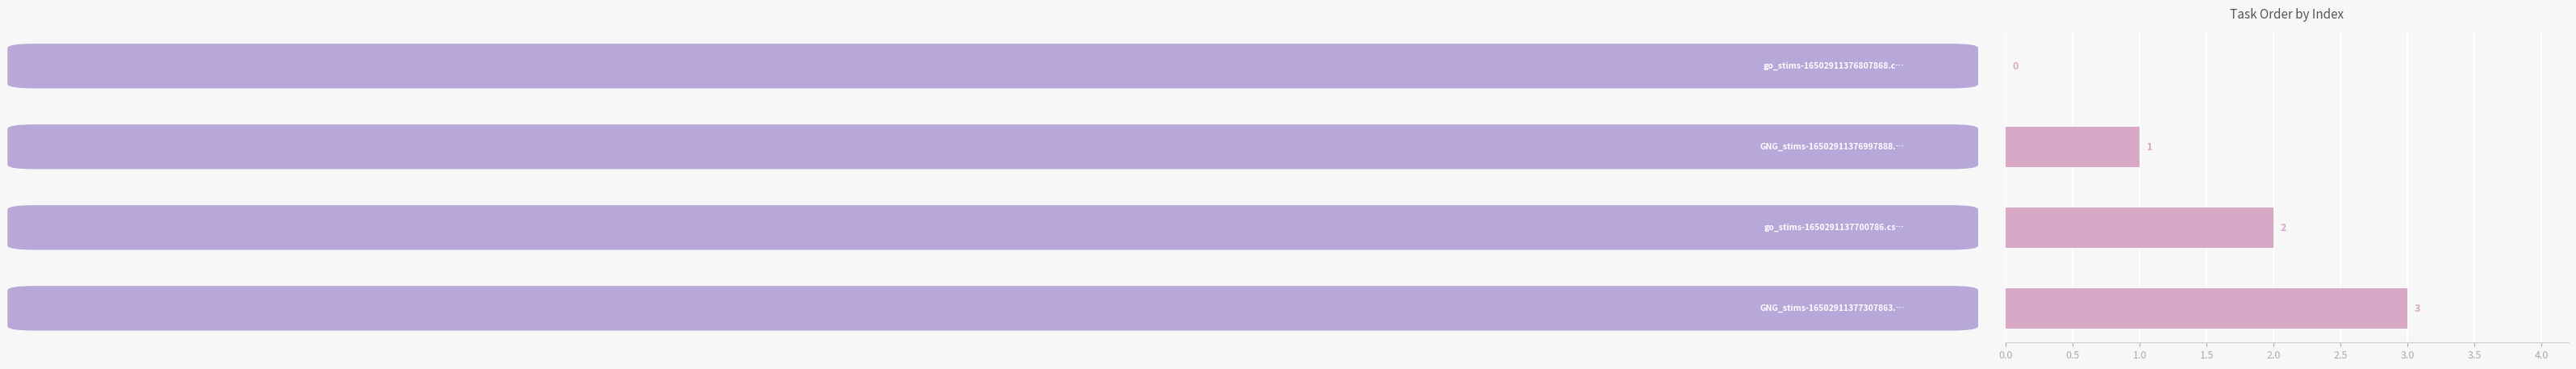

How many values are between 1 and 3?

3